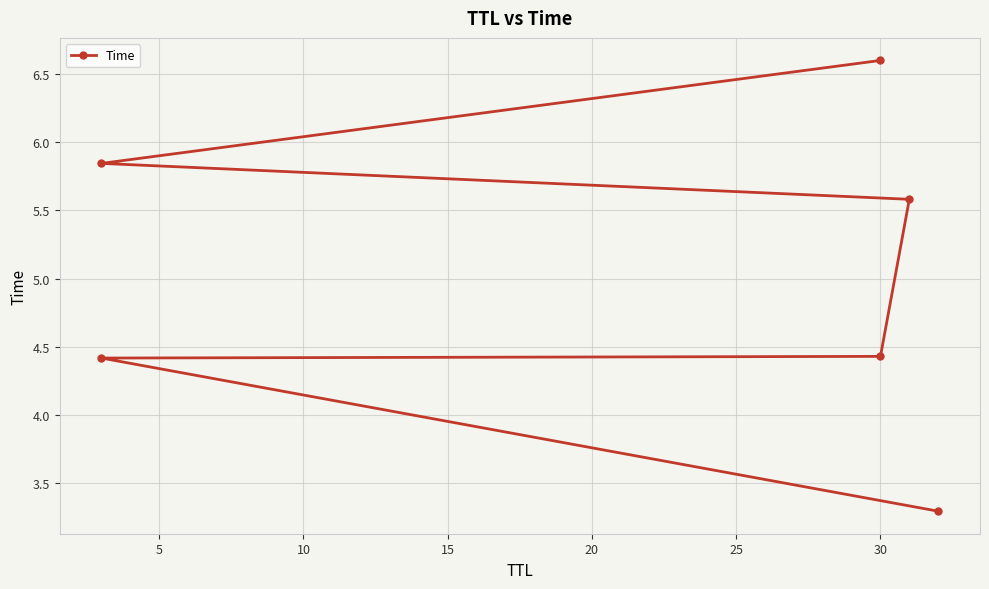

True or false: there are more than 0 points higher than both neighbors.

False